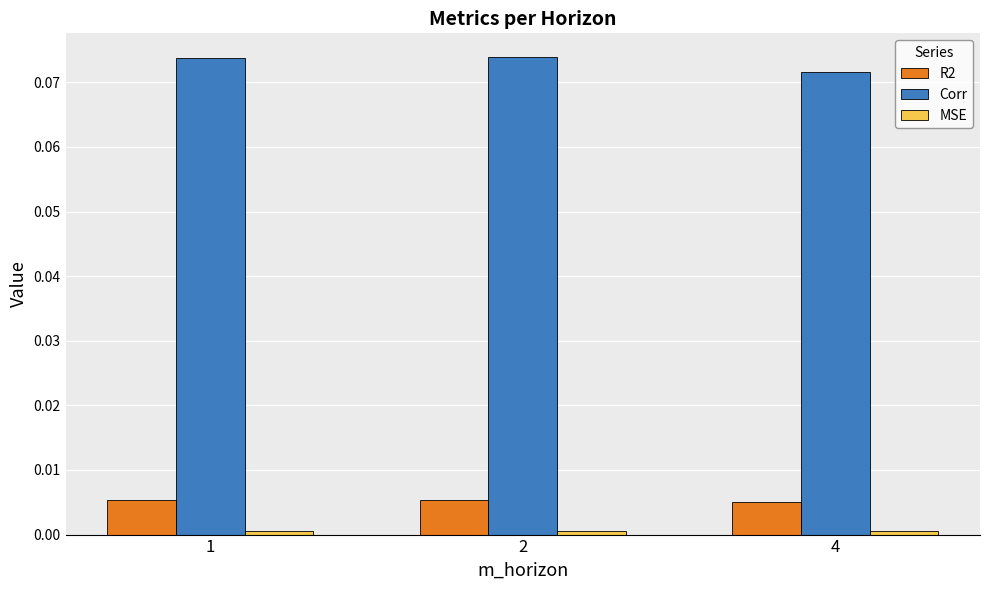

Which series has the largest total across all categories?

Corr